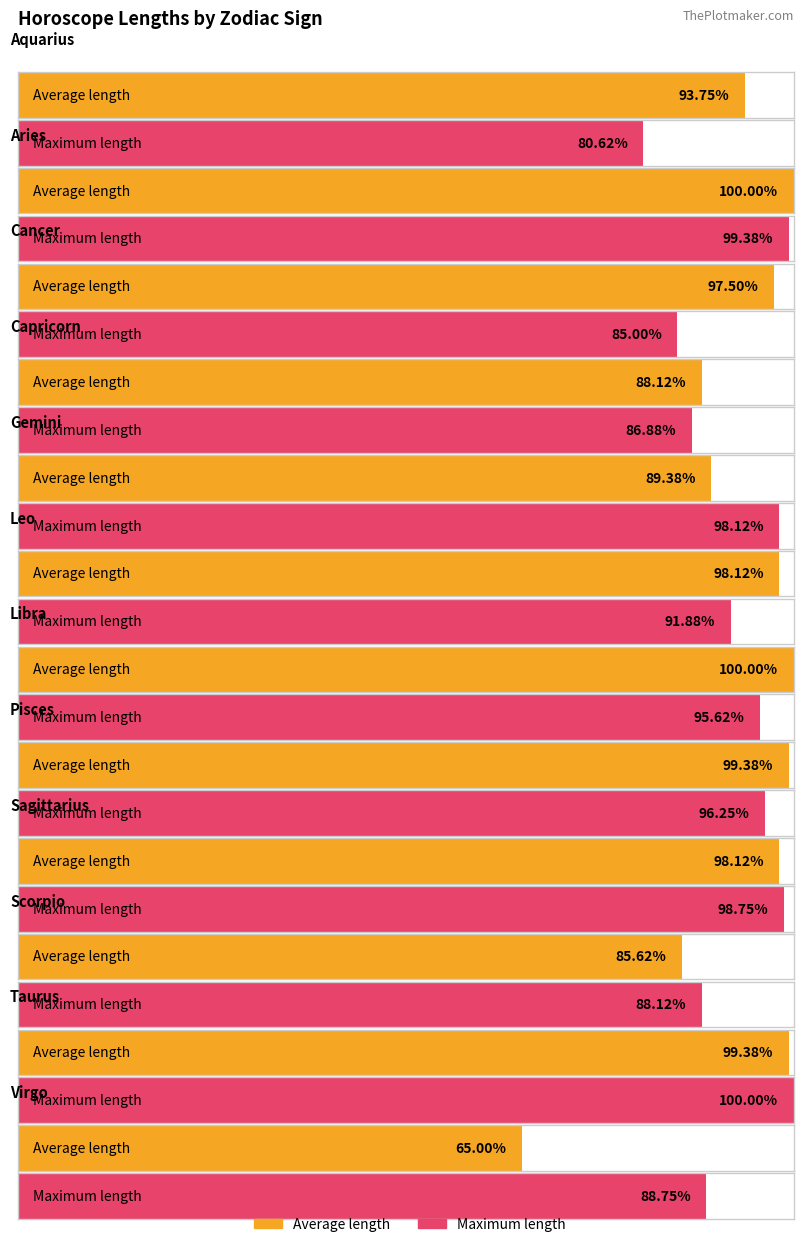

Which series has the widest spread of values?

Average Length